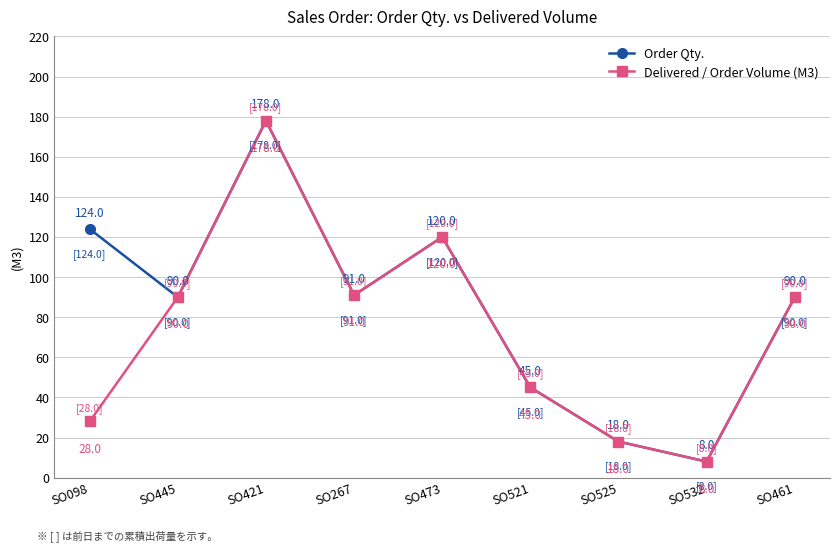

Reading left to right, list all the values displayed in this chart.

Order Qty.: SO098=124	SO445=90	SO421=178	SO267=91	SO473=120	SO521=45	SO525=18	SO532=8	SO461=90
Delivered / Order Volume (M3): SO098=28	SO445=90	SO421=178	SO267=91	SO473=120	SO521=45	SO525=18	SO532=8	SO461=90